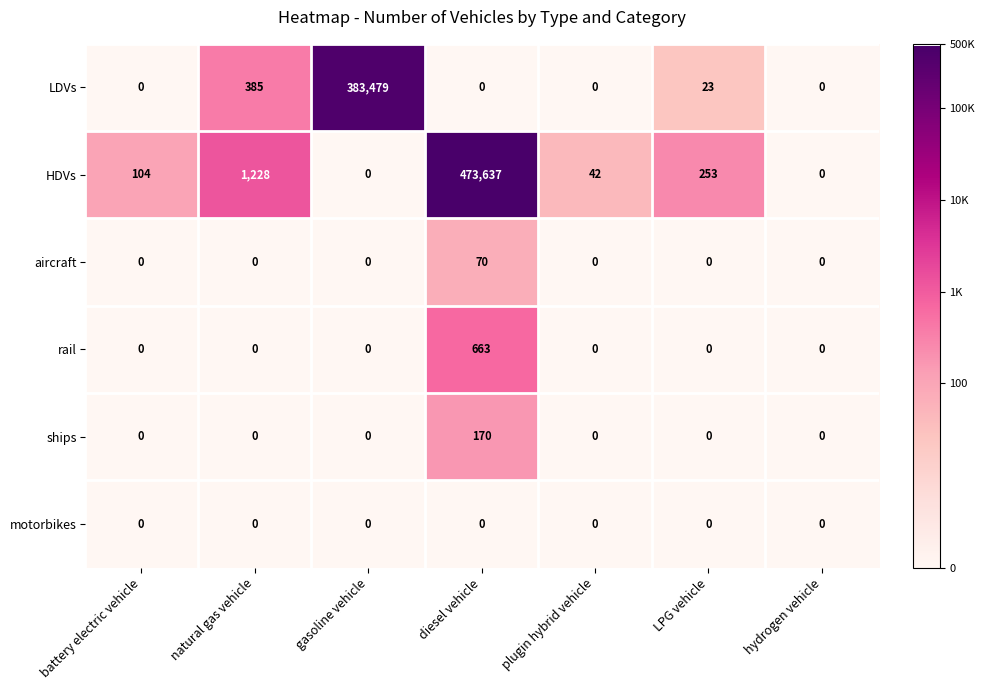

Which series has the largest total across all categories?

HDVs